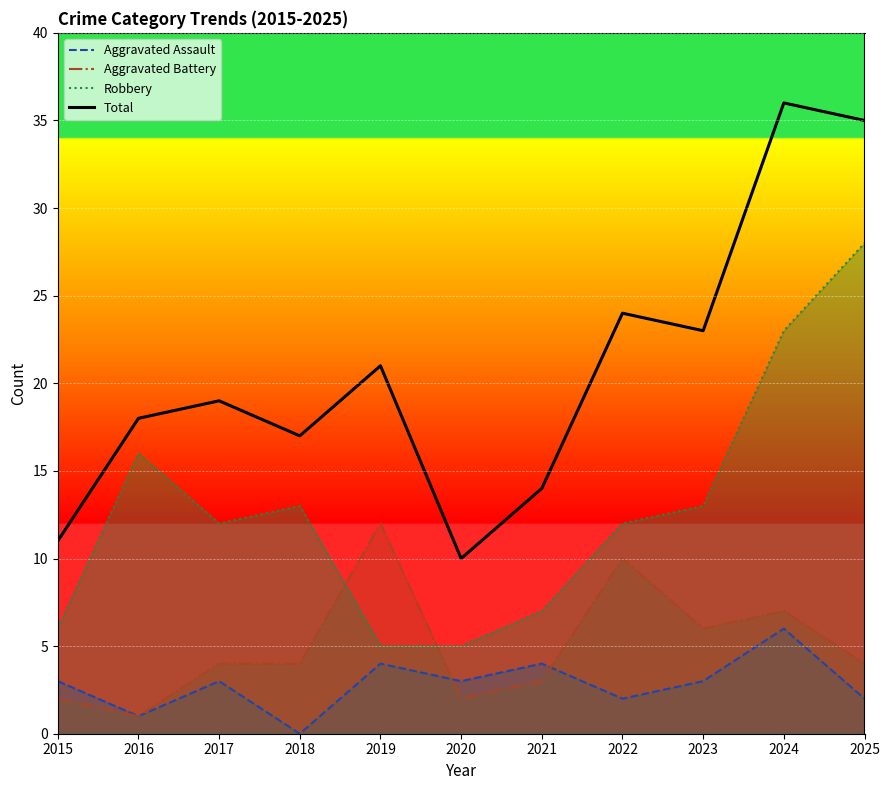

At which label does Total first exceed 19?

2019